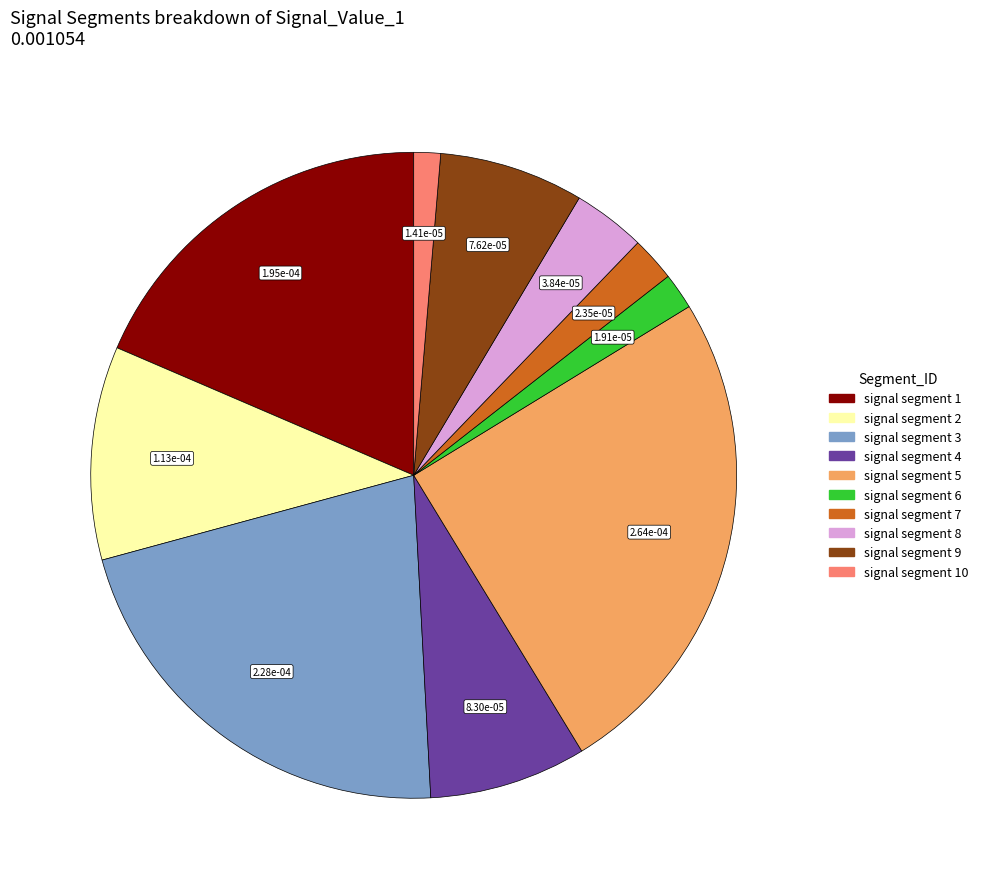

Is there a majority slice in this chart?

No